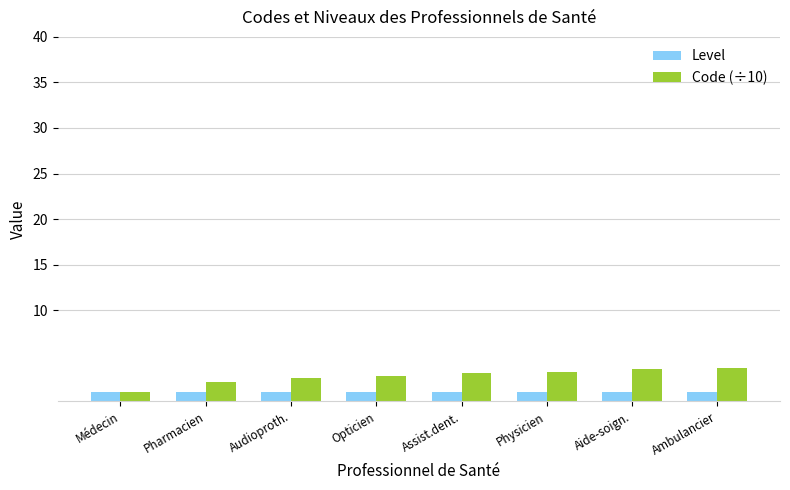

Which series has the largest range (max minus min)?

Code (÷10)